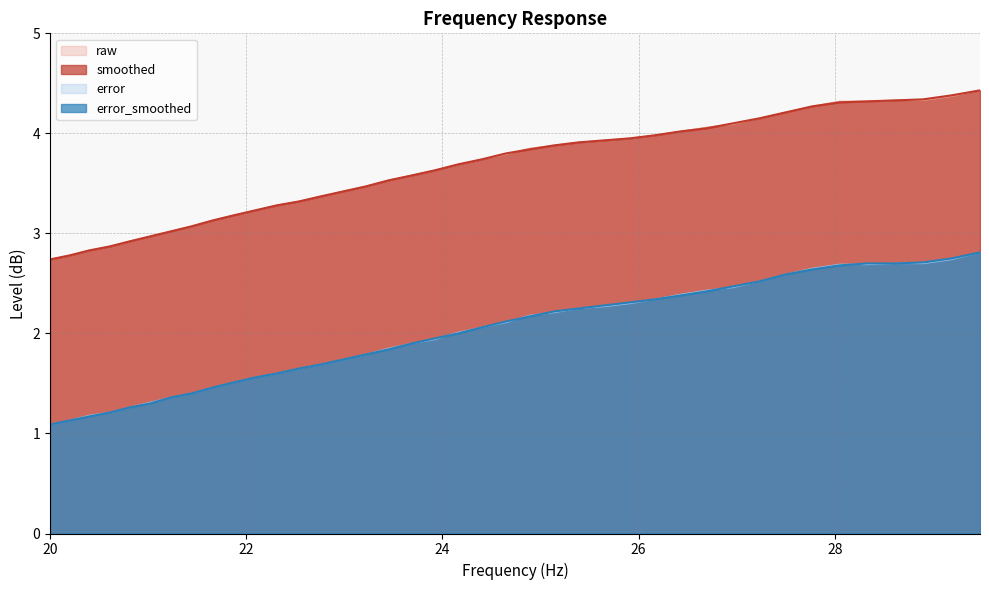

How many lines are shown in the chart?

4